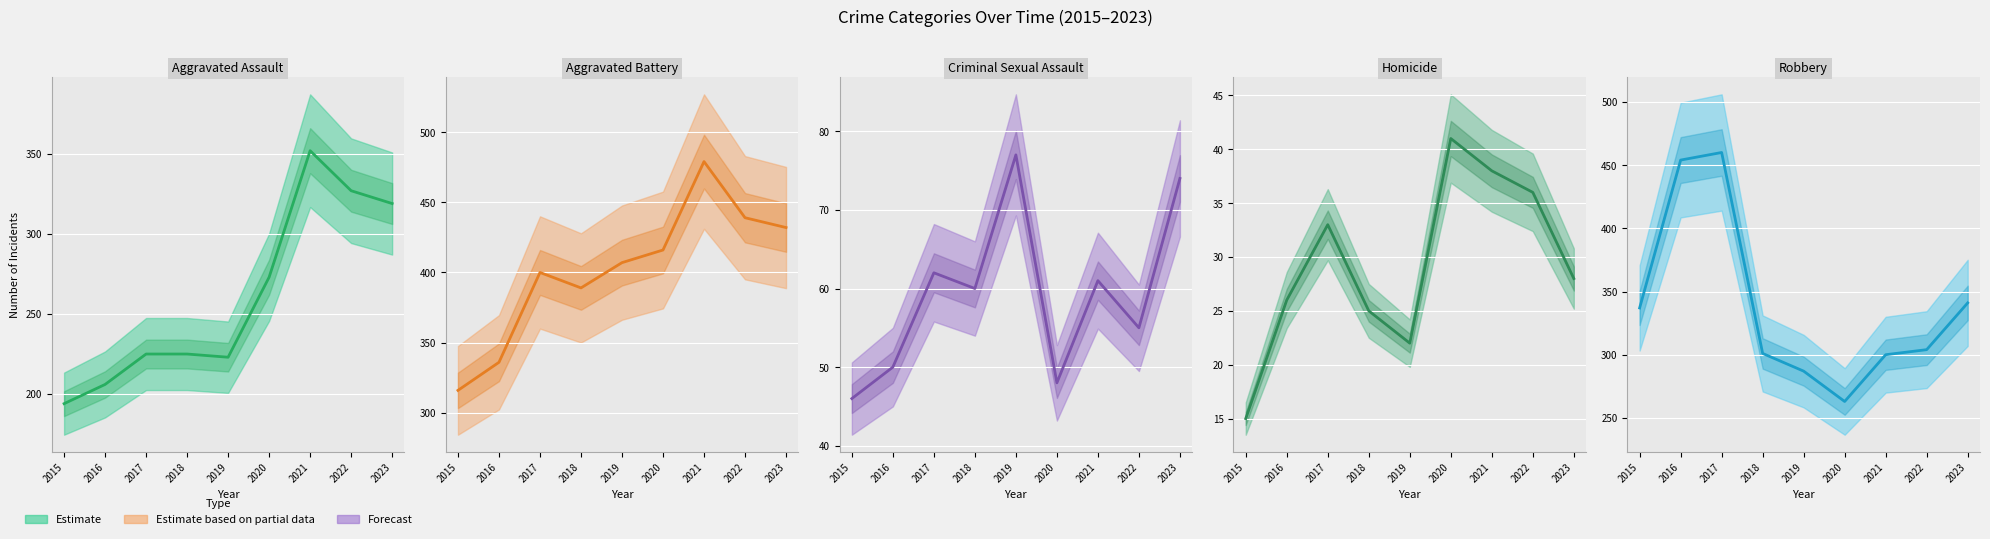

At which label does Robbery first exceed 304?

2015